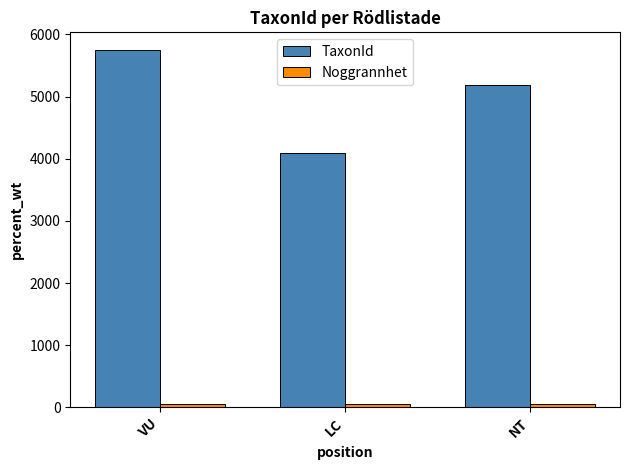

The value of TaxonId at VU is 8618.0. True or false?

False